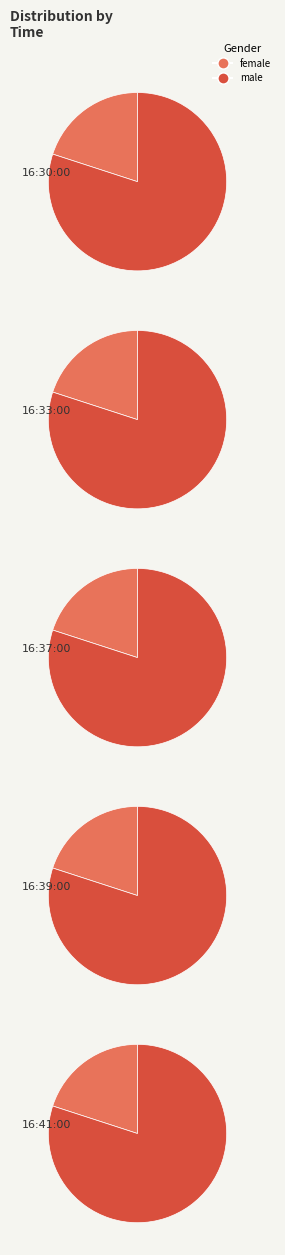

True or false: 16:30:00 accounts for 20% of the total.

True